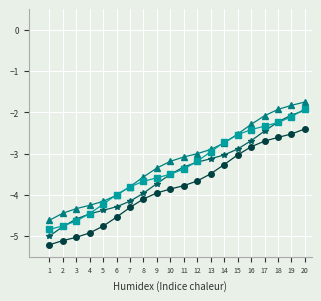

What is the smallest value displayed?

-5.2